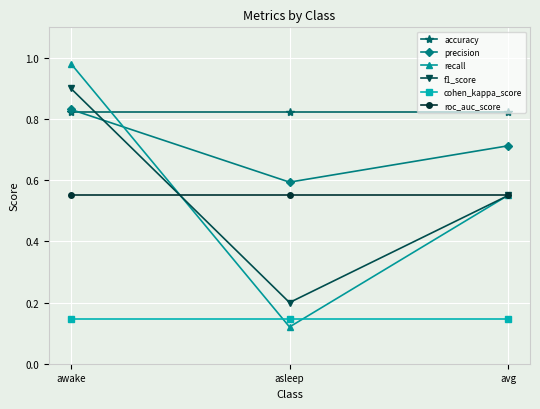

At which category does the chart reach its minimum across all series?

asleep